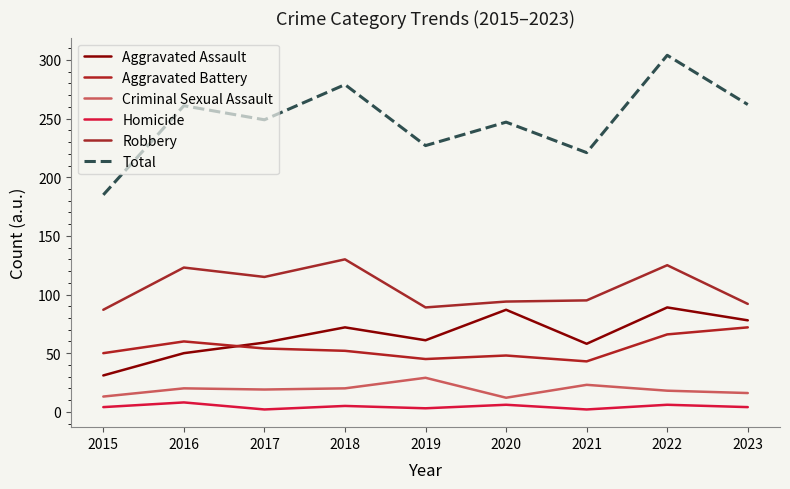

List the labels in order of Total value, largest first.

2022, 2018, 2023, 2016, 2017, 2020, 2019, 2021, 2015